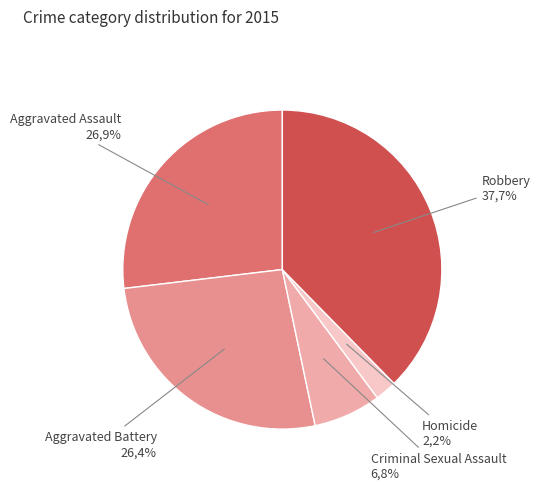

To the nearest percent, what is the combined percentage of Aggravated Assault and Robbery?

65%